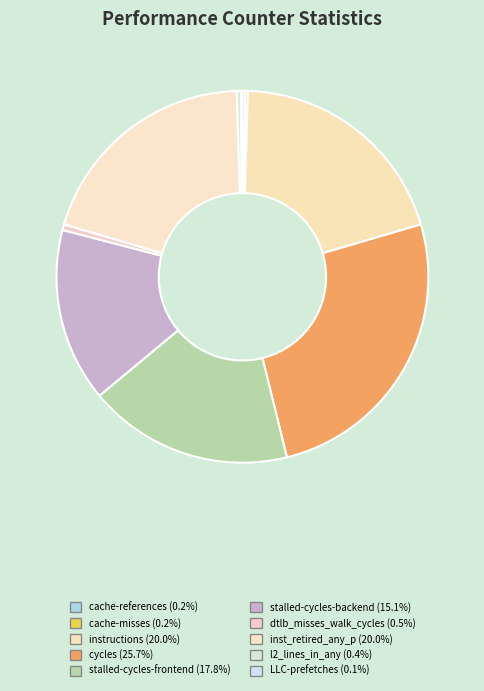

The dtlb_misses_walk_cycles slice represents 1% of the pie. True or false?

False